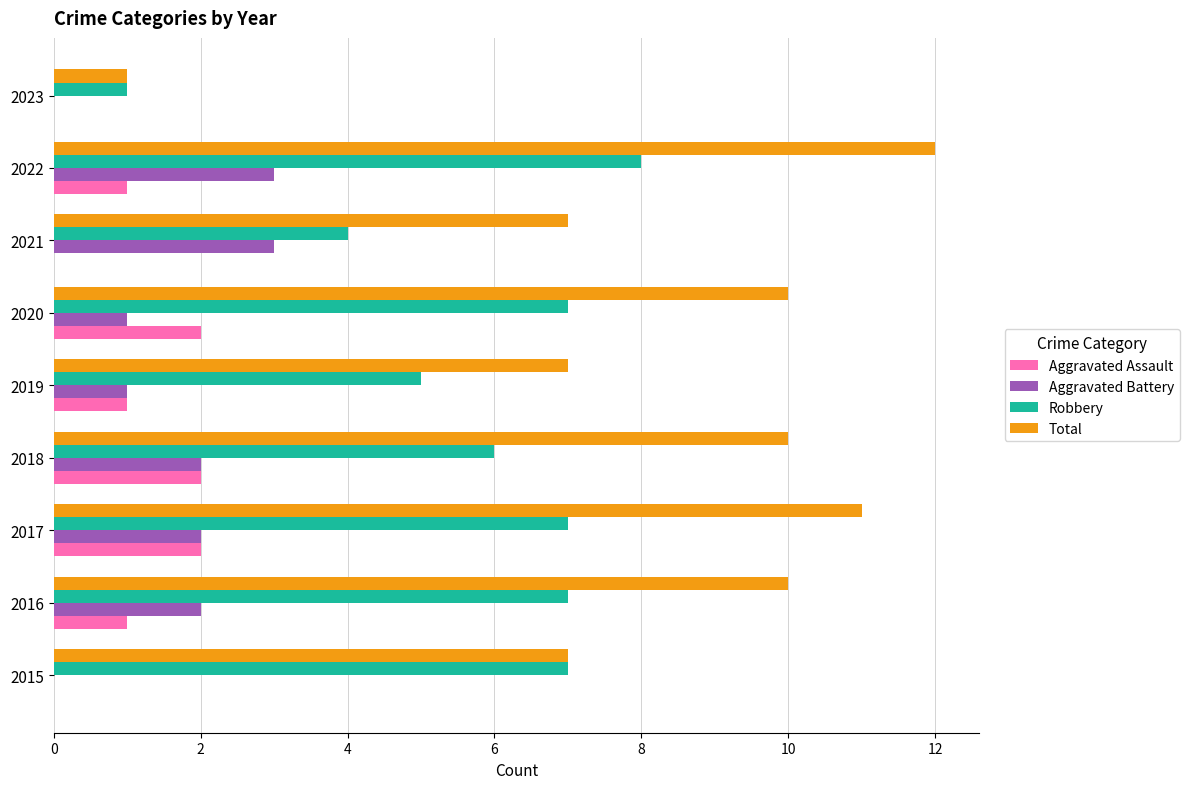

At which category is the sum across all series the highest?

2022